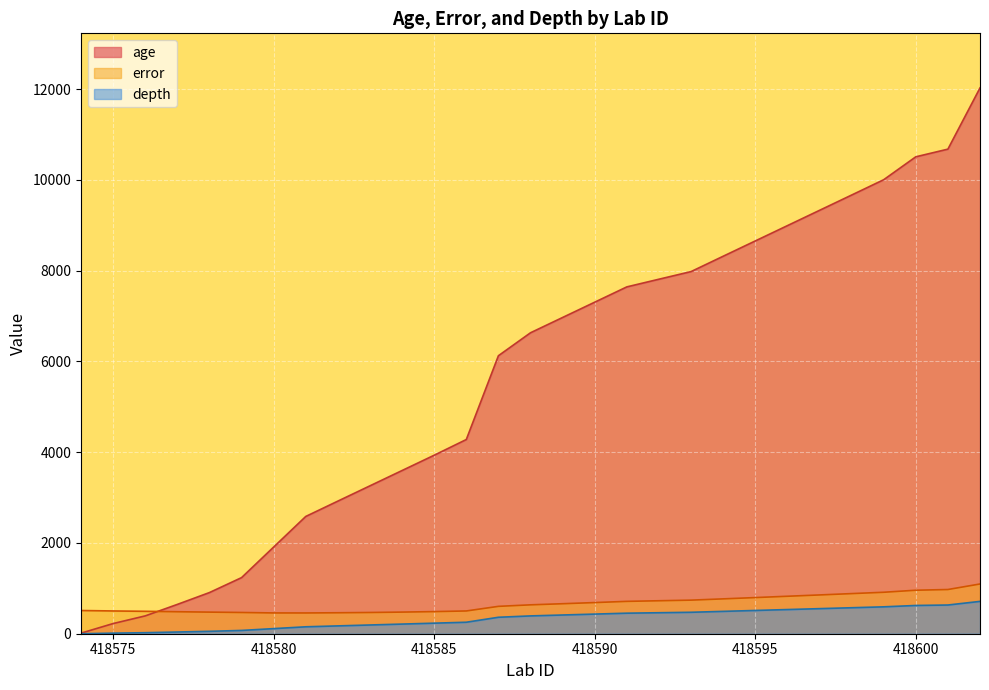

Is the value of depth at 418587 greater than the value of error at 418599?

No